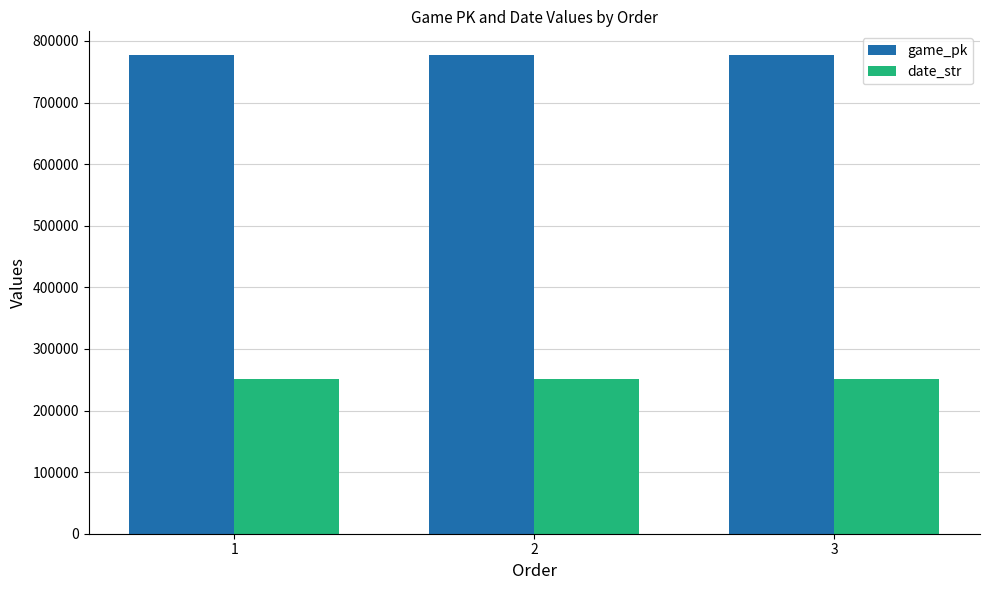

What is the value of the game_pk bar at the 2nd from the left?

776753